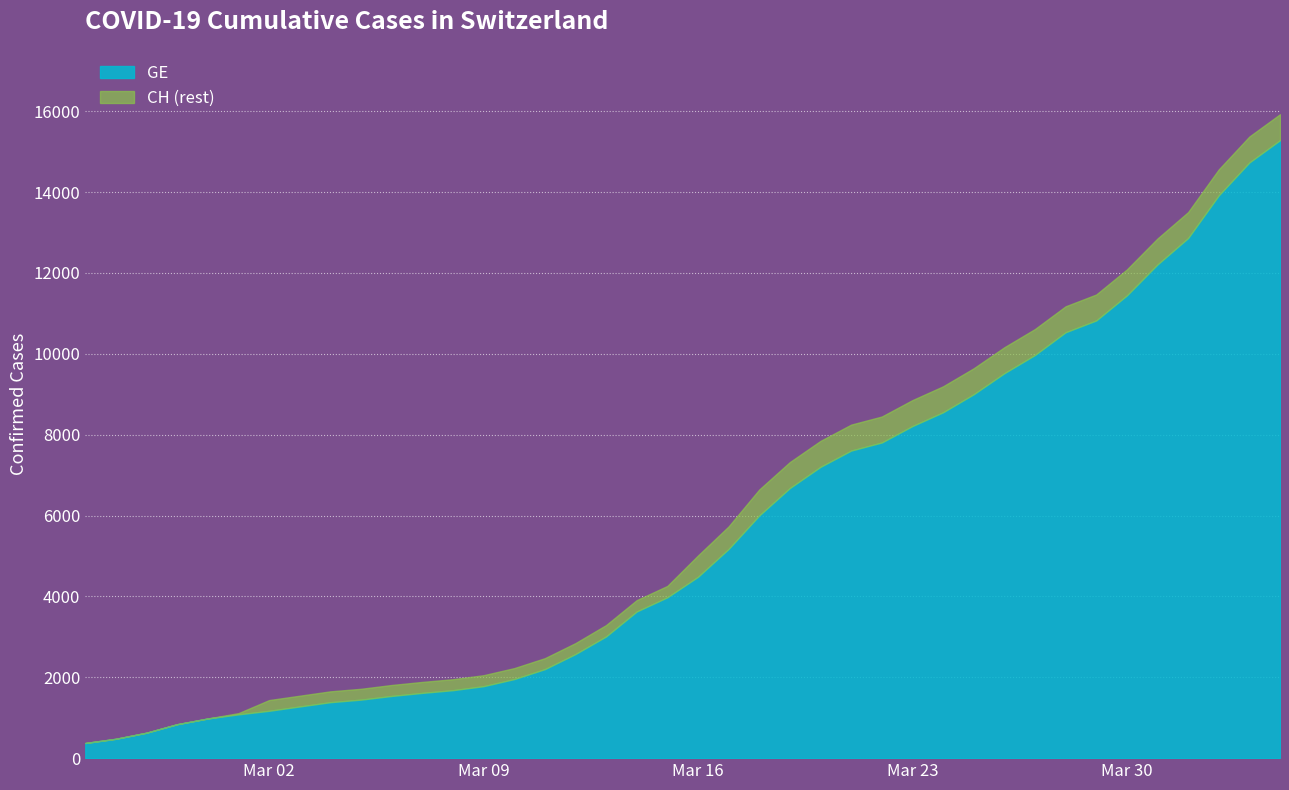

At which label does GE reach its peak?

2020-04-04